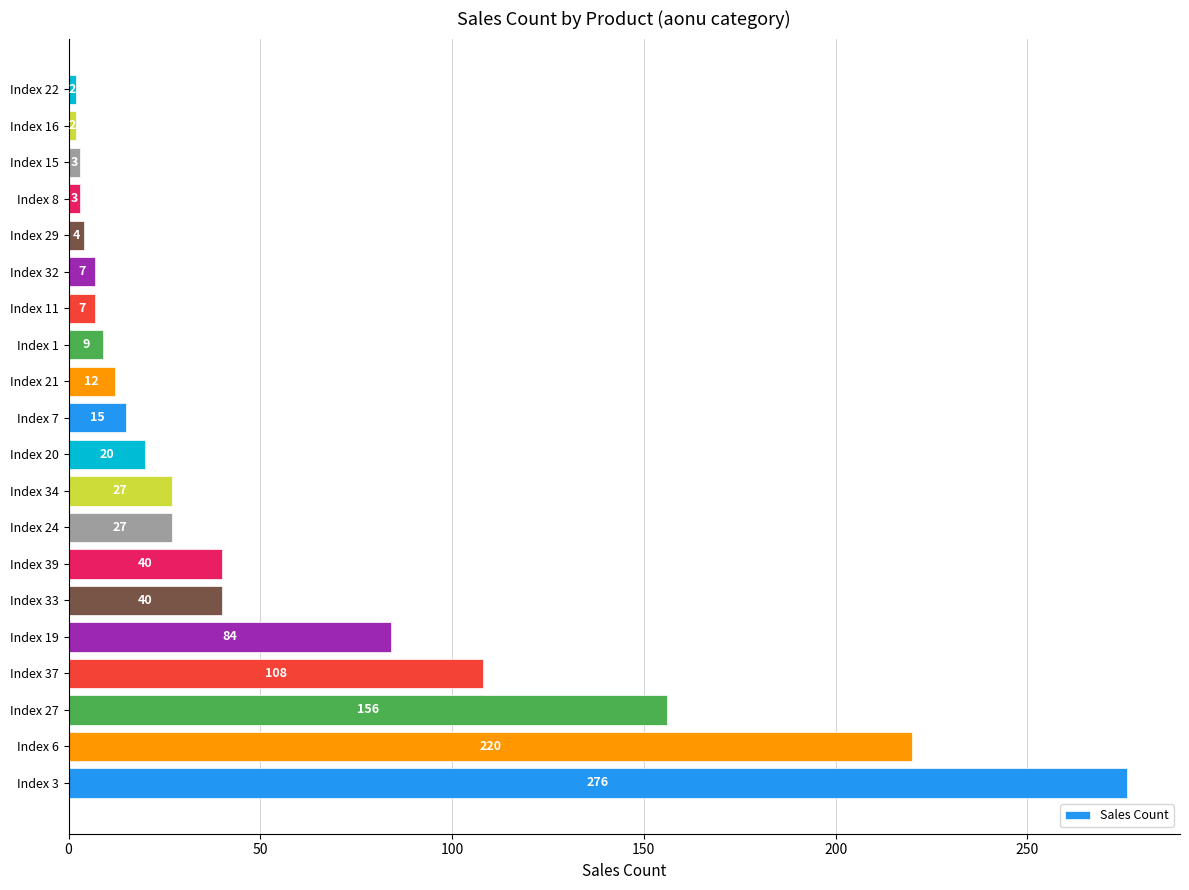

At which category does the chart reach its peak across all series?

Index 3